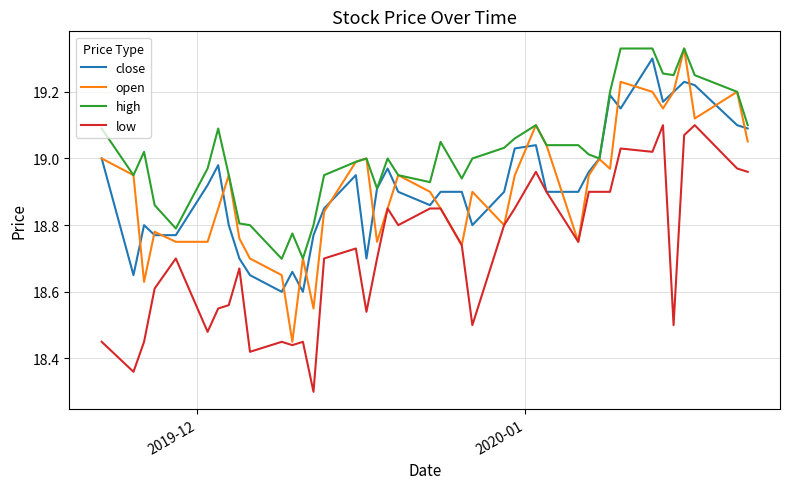

True or false: low and high cross at least once.

False